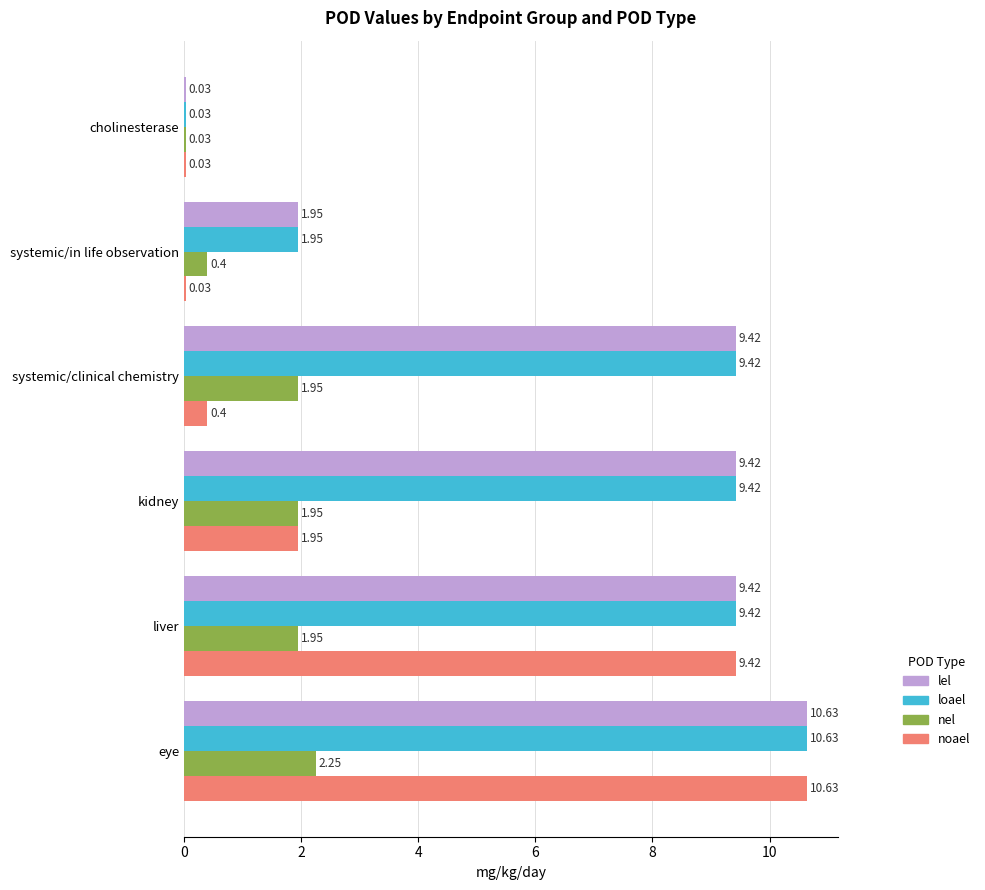

How many data points does each series have?

6